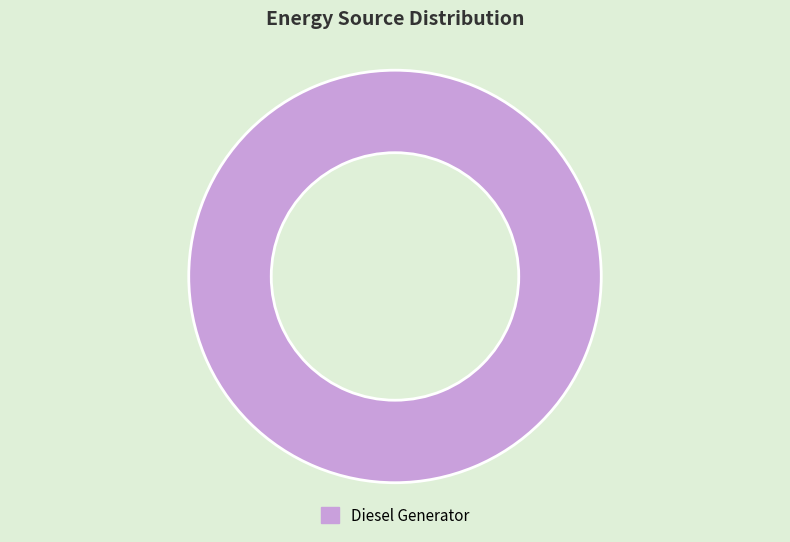

Rank the categories by value from lowest to highest.

Diesel Generator